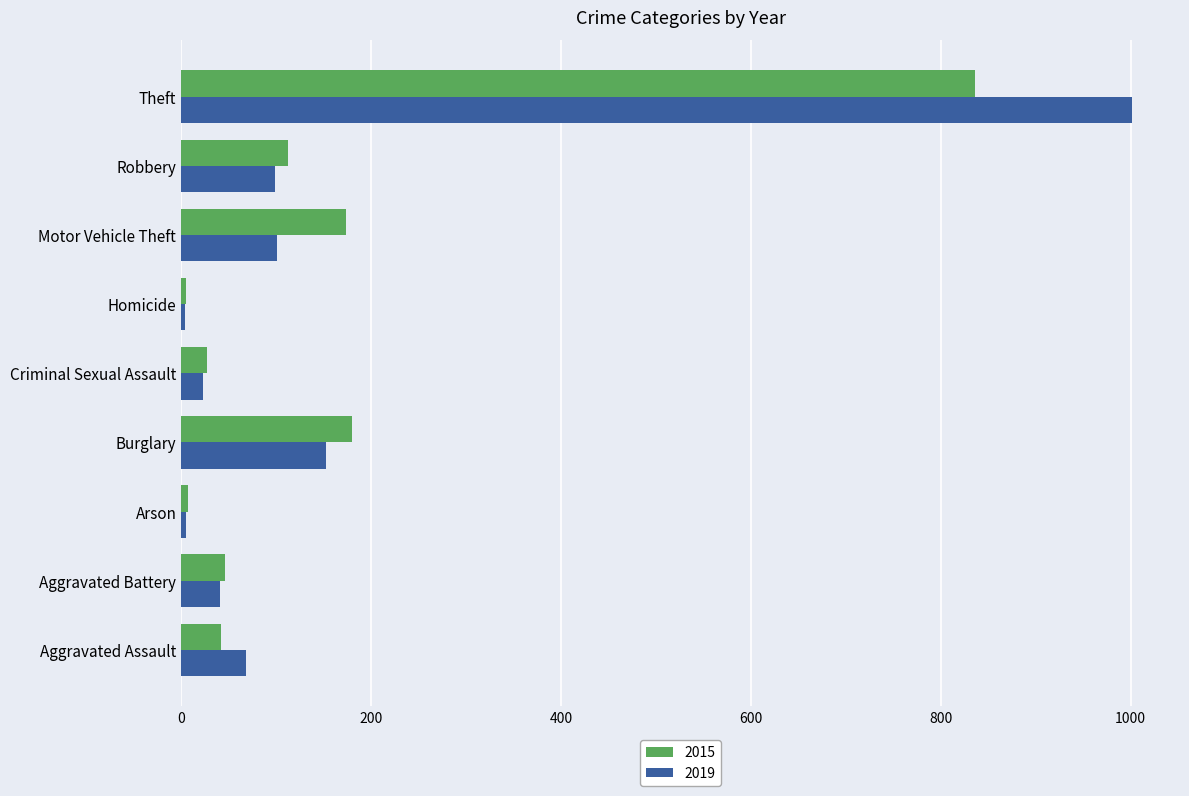

What is the difference between the maximum and minimum values in the 2019 series?

998